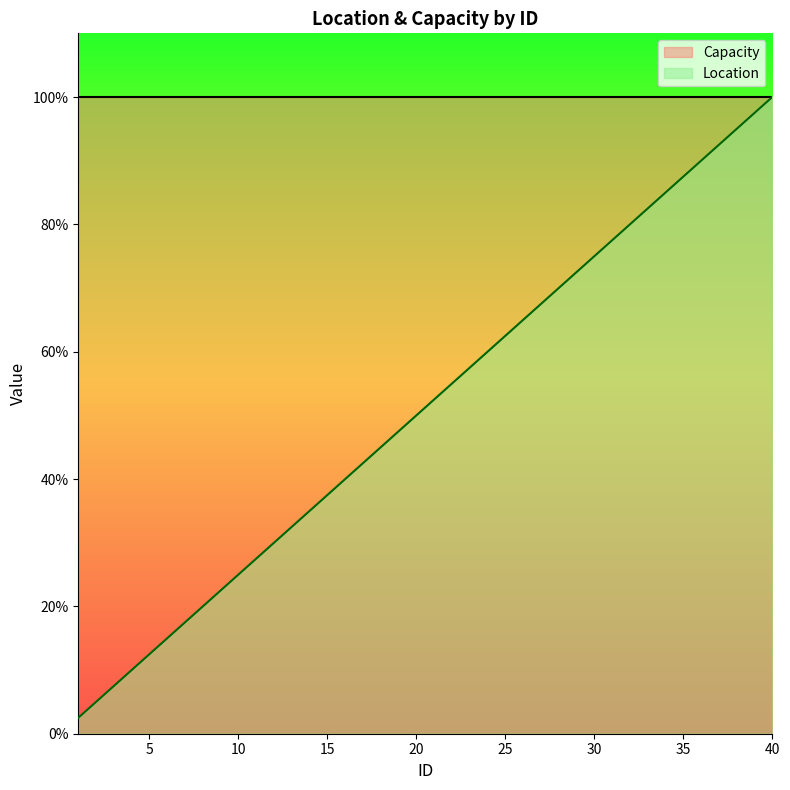

How many data points are less than 52?

20